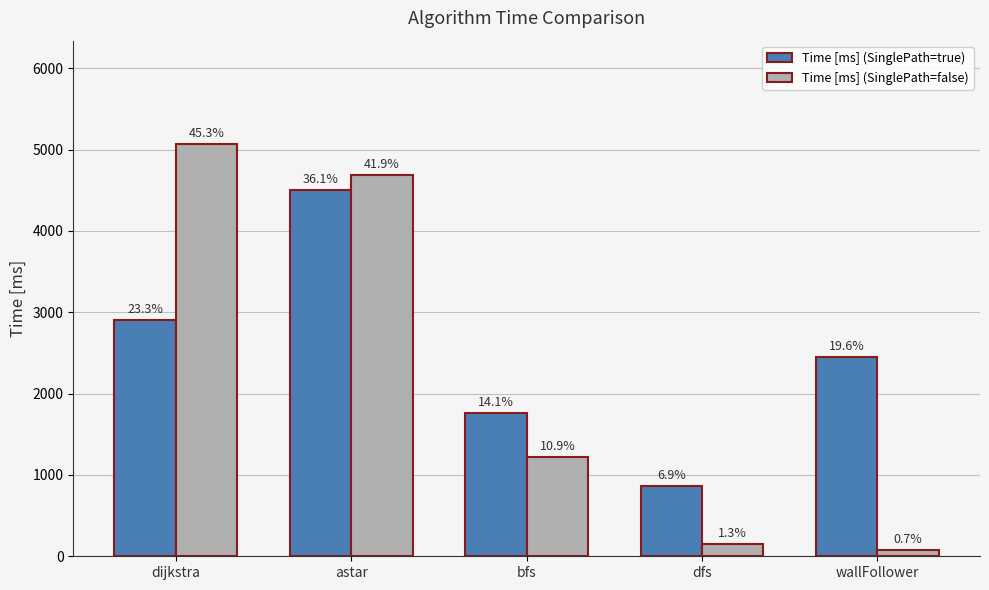

What are all the series names shown in the legend?

Time [ms] (SinglePath=true), Time [ms] (SinglePath=false)